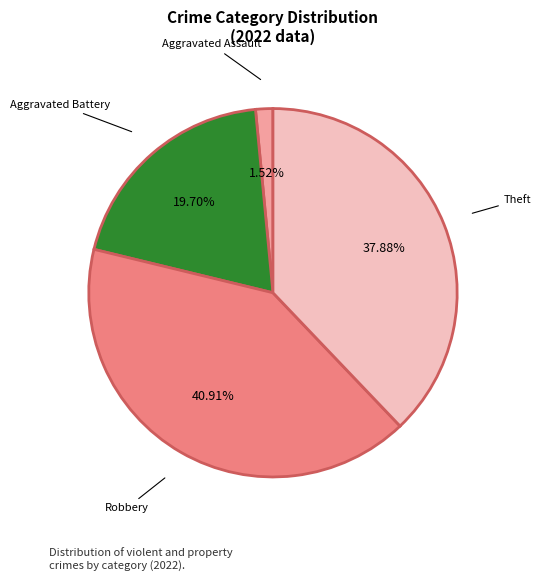

To the nearest percent, what is the average slice percentage?

25%